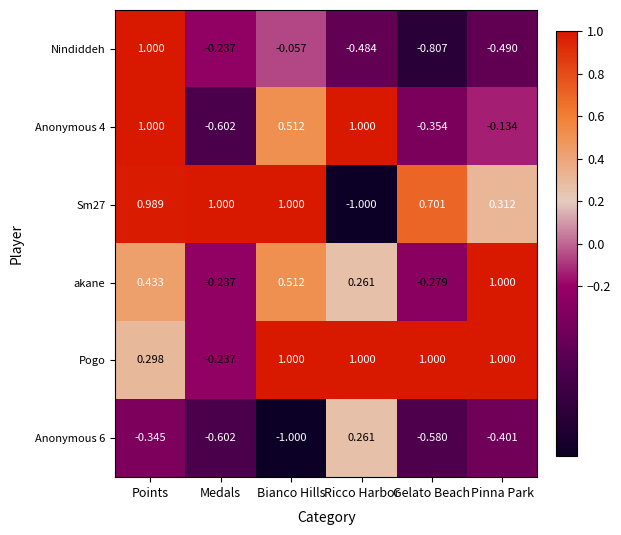

Between Points and Pinna Park, which series saw the biggest shift?

Nindiddeh